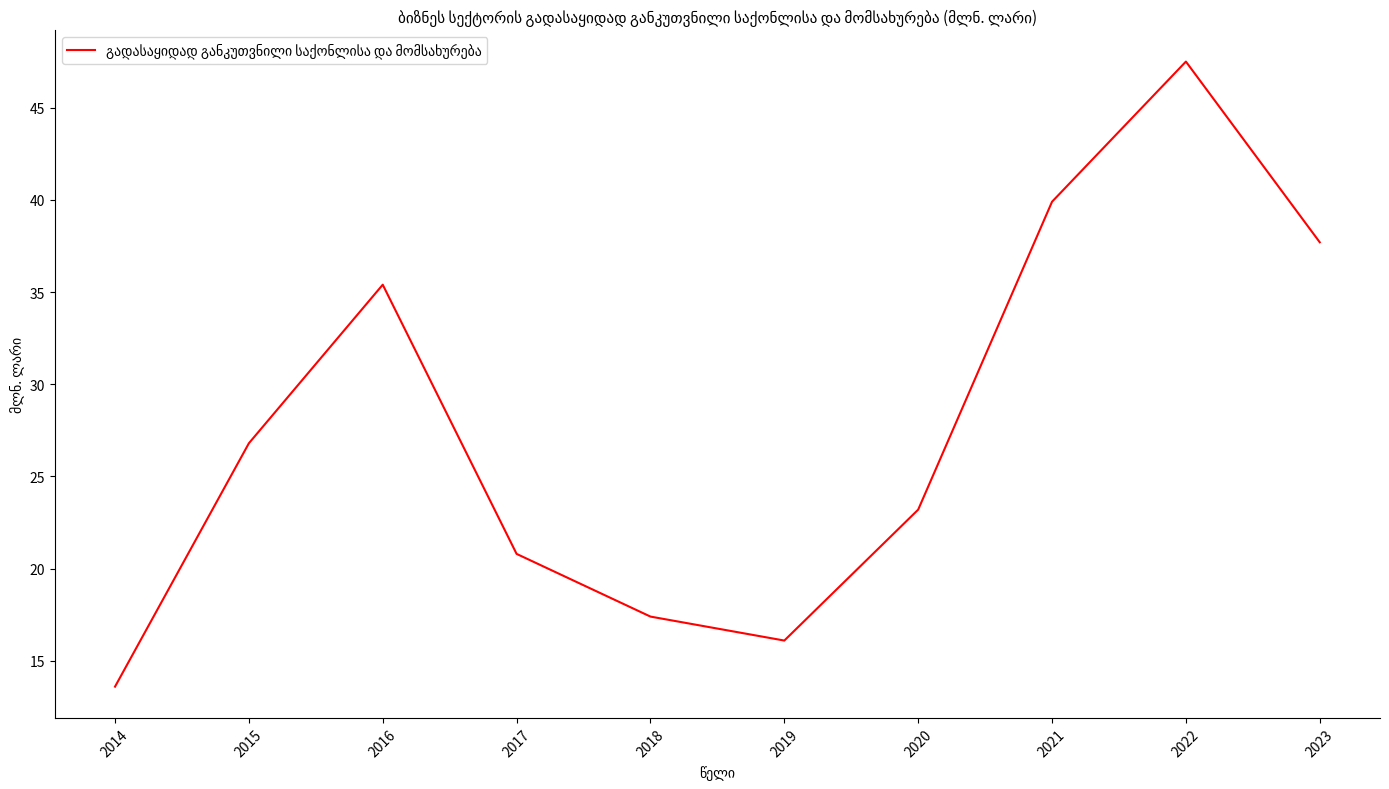

At which label is the value closest to 30?

2015